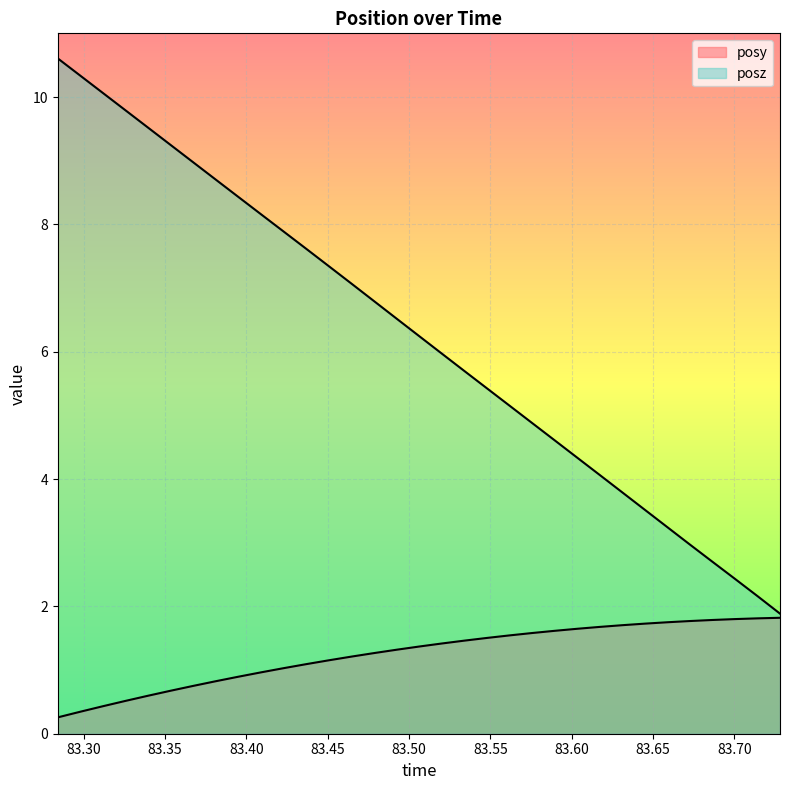

What is the lowest value of the posz series?

1.9